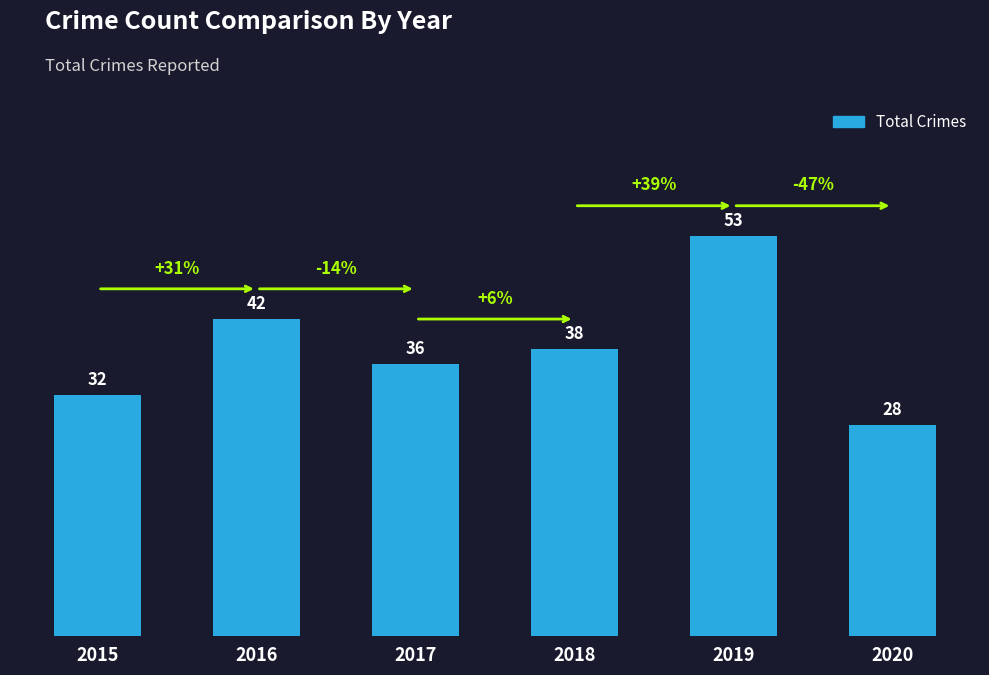

Count the number of categories in the chart.

6